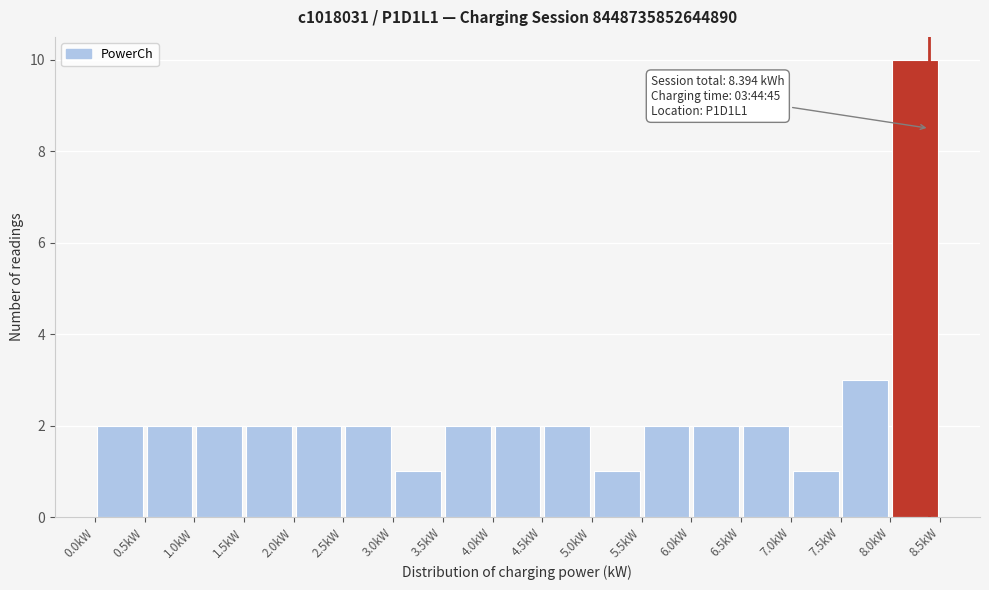

Over which range of the x-axis is the bar tallest?

8.0 to 8.5